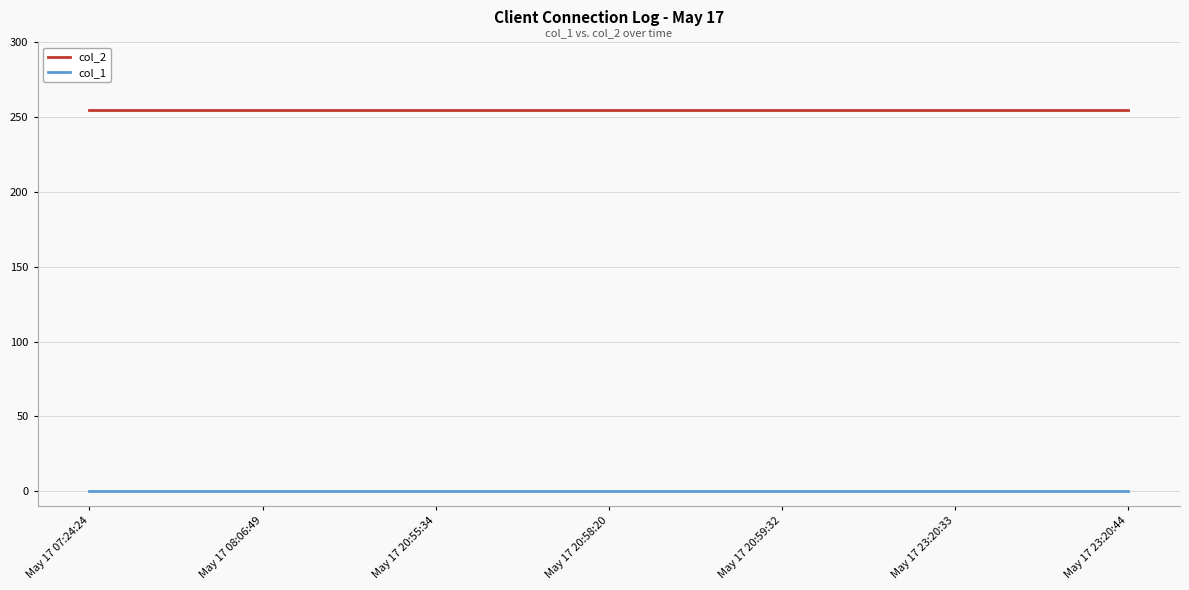

At May 17 08:06:49, list the series in order from largest to smallest.

col_2, col_1